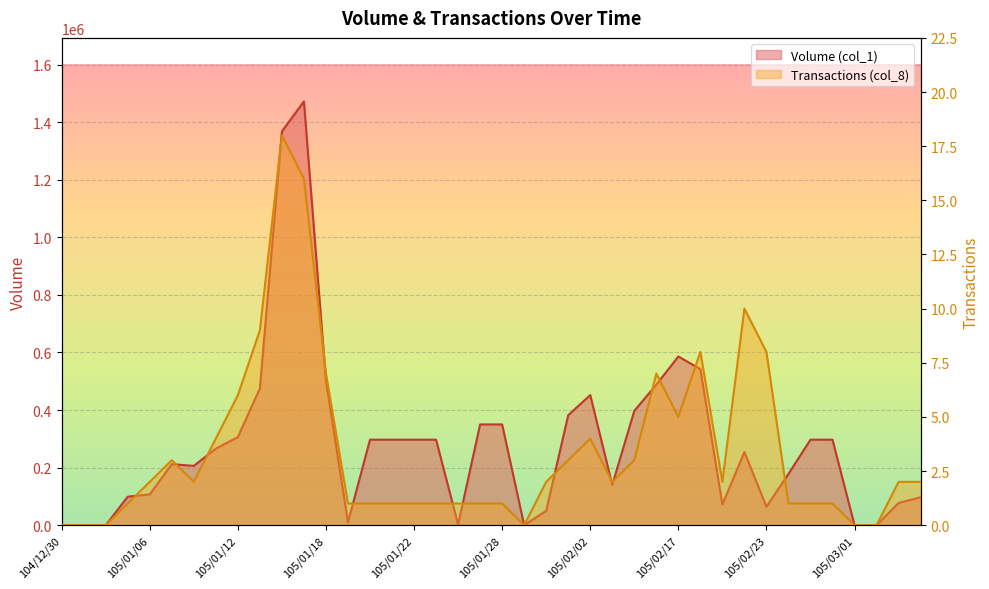

True or false: Transactions (col_8) has more than 1 interior local peaks.

True